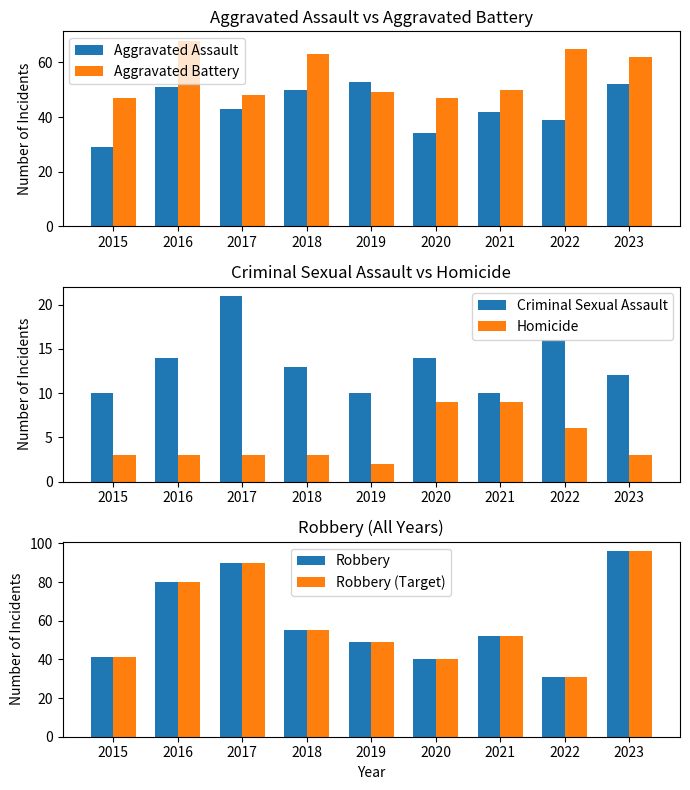

Reading left to right, list all the values displayed in this chart.

Aggravated Assault: 29	51	43	50	53	34	42	39	52
Aggravated Battery: 47	68	48	63	49	47	50	65	62
Criminal Sexual Assault: 10	14	21	13	10	14	10	16	12
Homicide: 3	3	3	3	2	9	9	6	3
Robbery: 41	80	90	55	49	40	52	31	96
Robbery (Target): 41	80	90	55	49	40	52	31	96